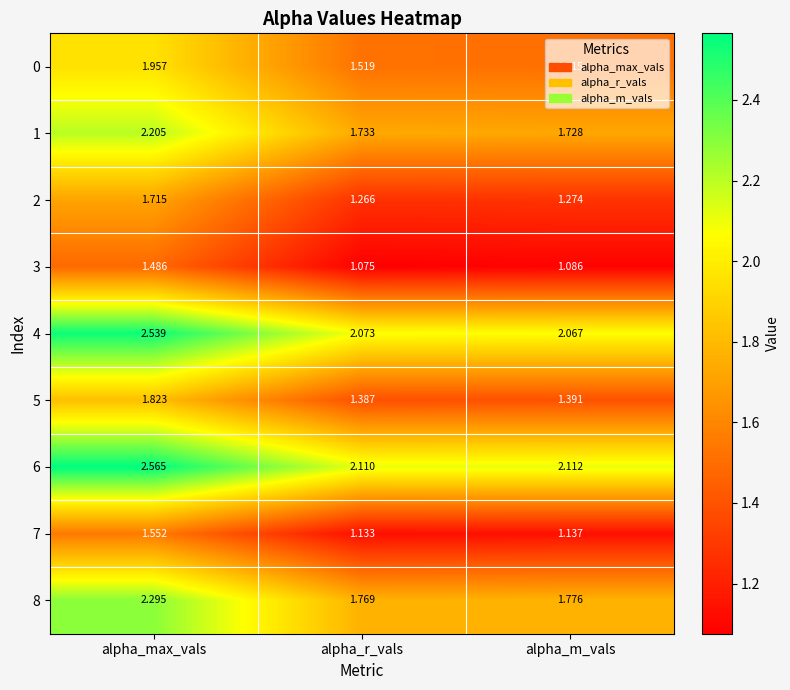

Which label corresponds to the smallest value in the chart?

alpha_r_vals